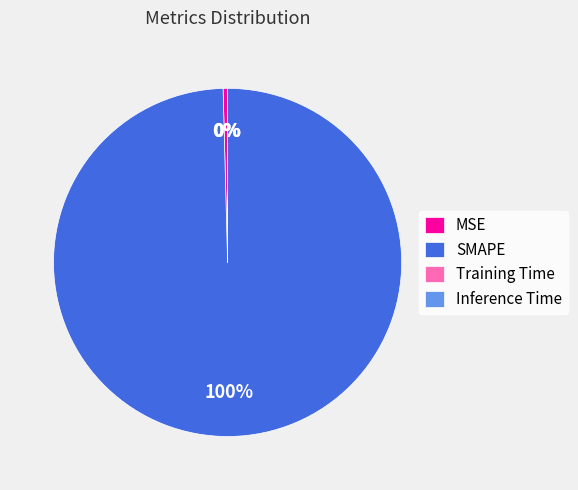

To the nearest percent, what is the average slice percentage?

25%